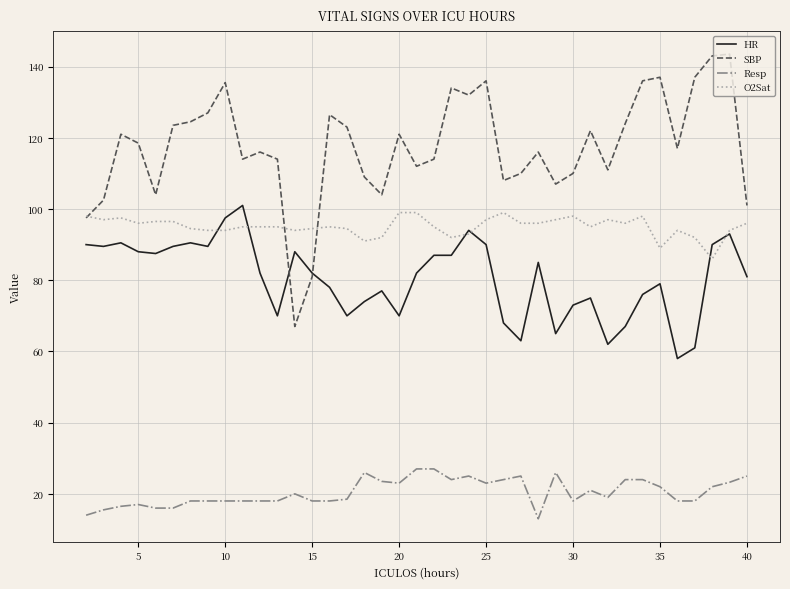

What is the lowest value of the HR series?

58.0